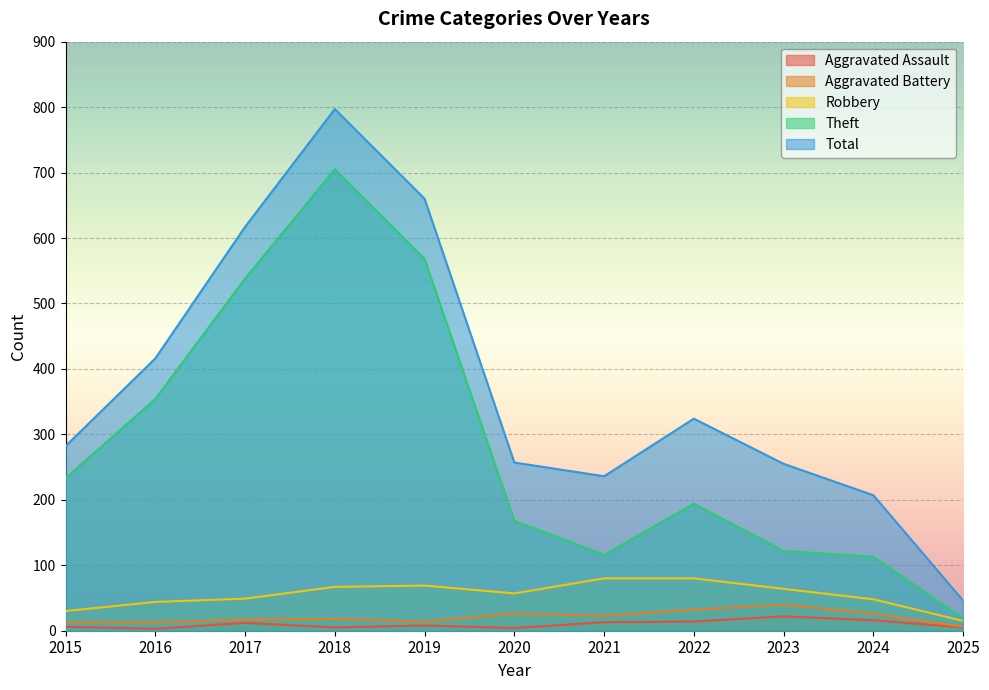

The Total series shows 416 at 2016. True or false?

True